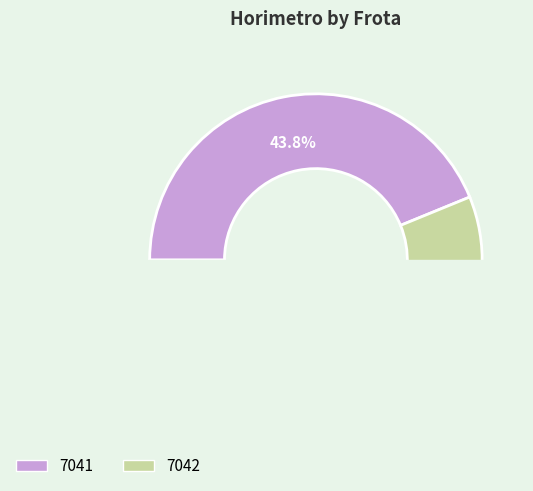

How many slices are in this pie chart?

2